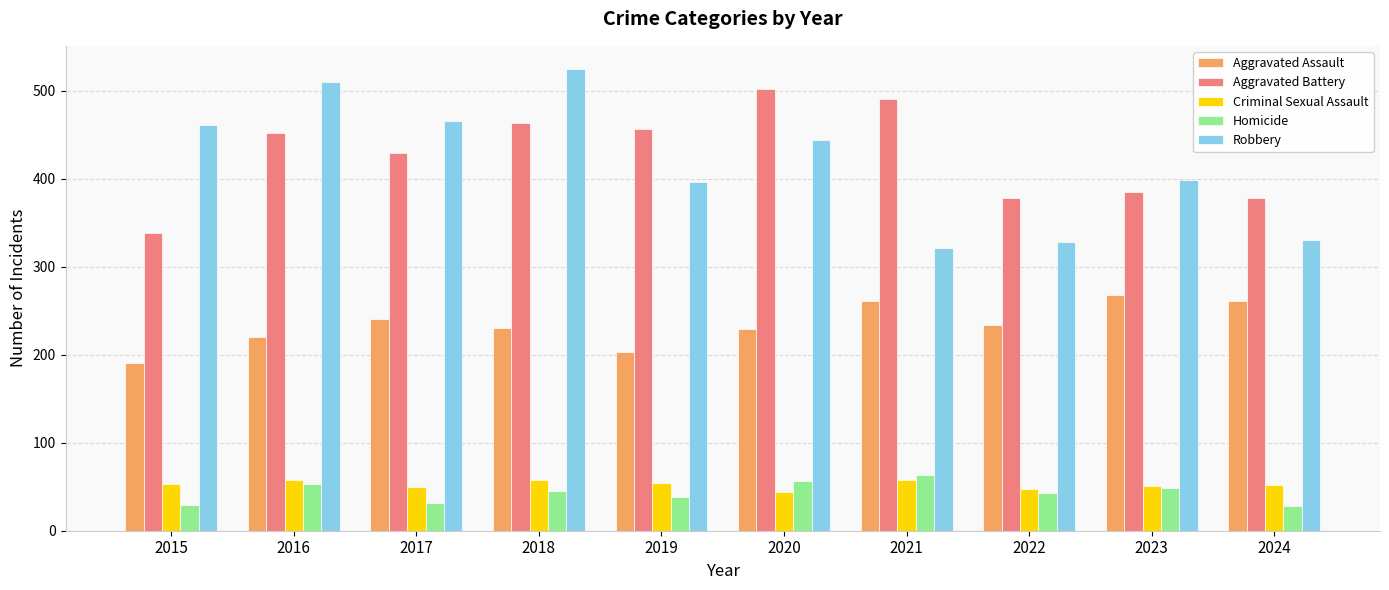

At which label is Aggravated Battery closest to 420?

2017